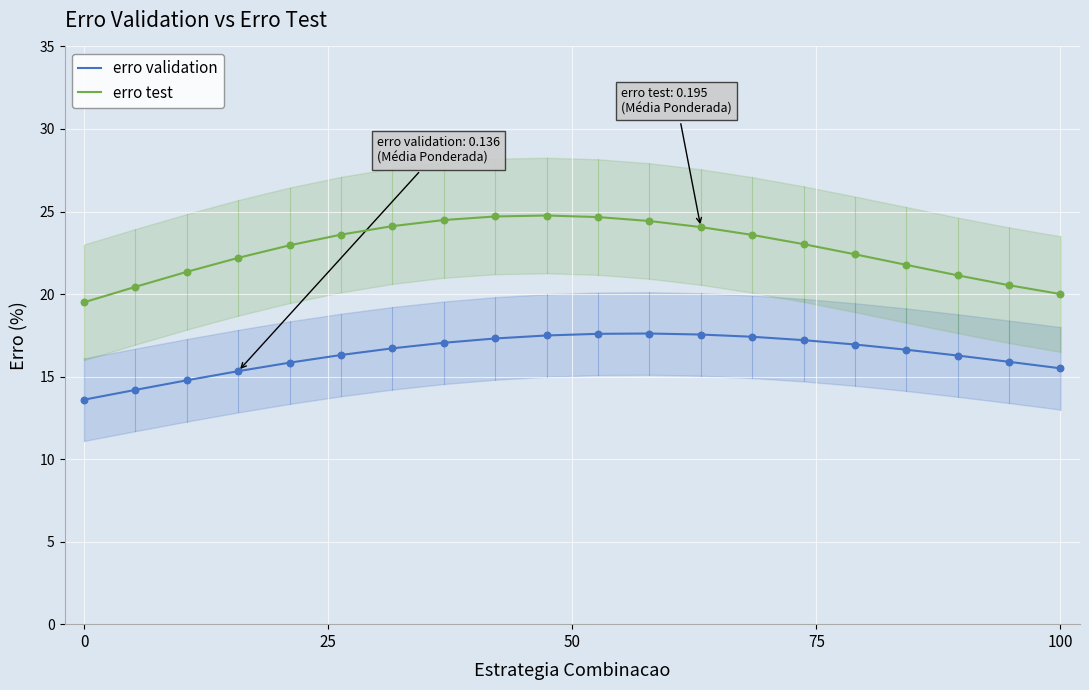

What is the highest value of the erro test series?

24.8